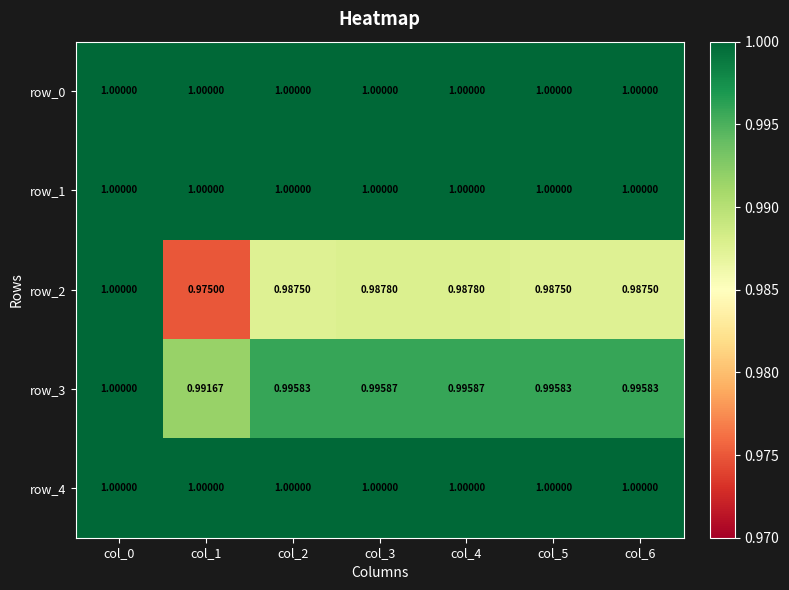

Which series has the widest spread of values?

row_2